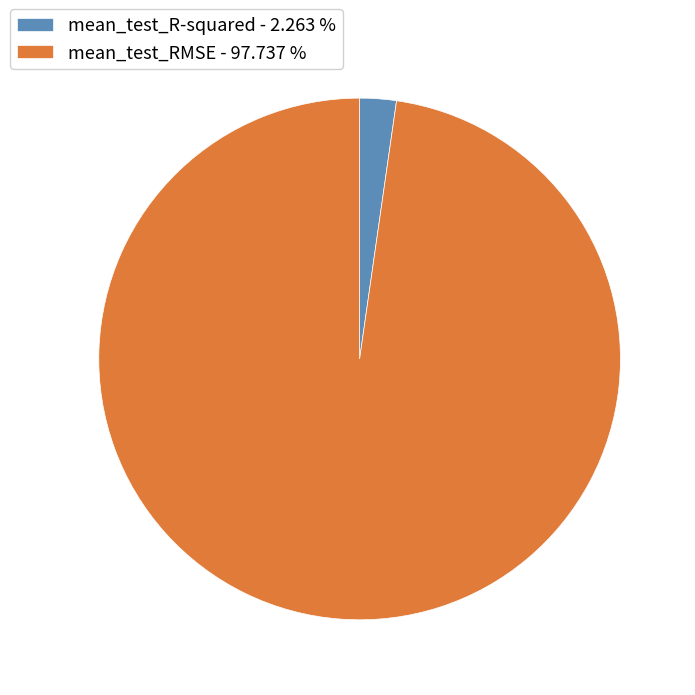

Which has a higher value, mean_test_R-squared - 2.263 % or mean_test_RMSE - 97.737 %?

mean_test_RMSE - 97.737 %